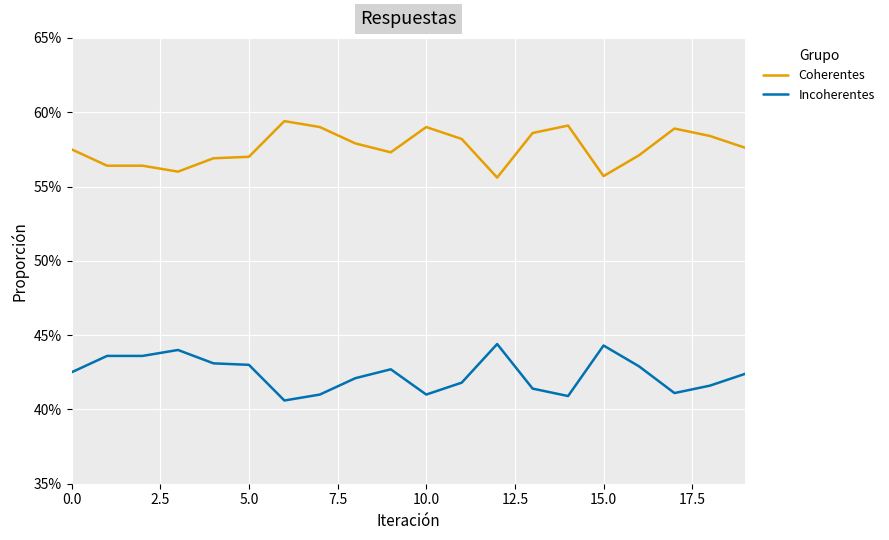

True or false: Incoherentes and Coherentes cross at least once.

False